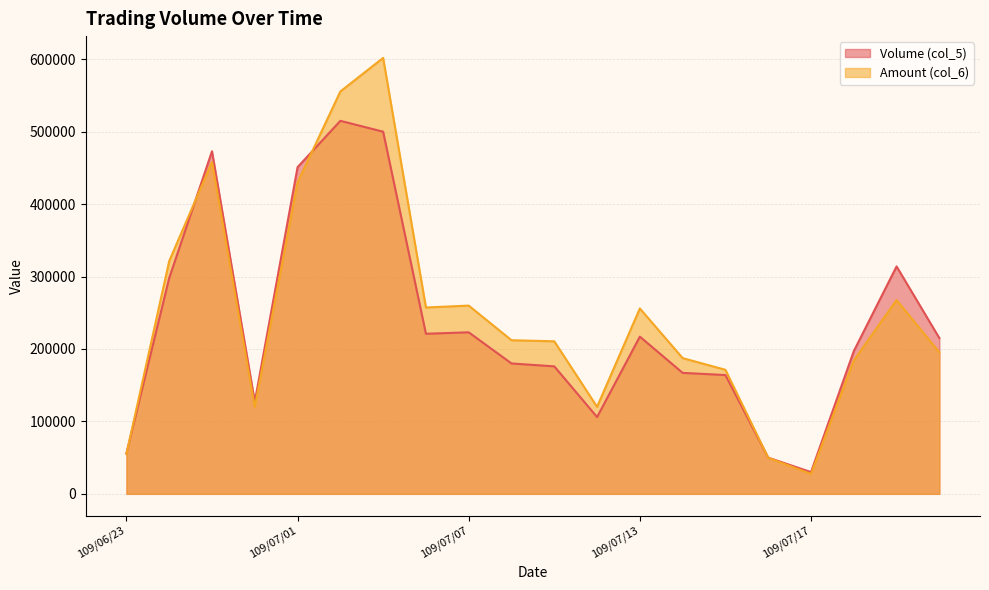

How many lines are shown in the chart?

2